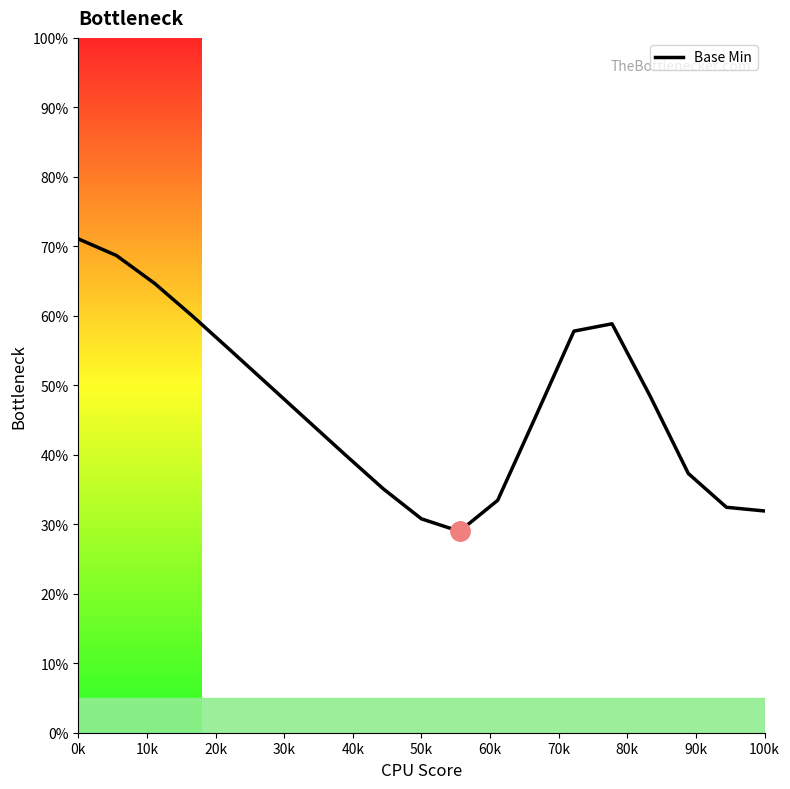

What is the minimum value shown in the chart?

29.0